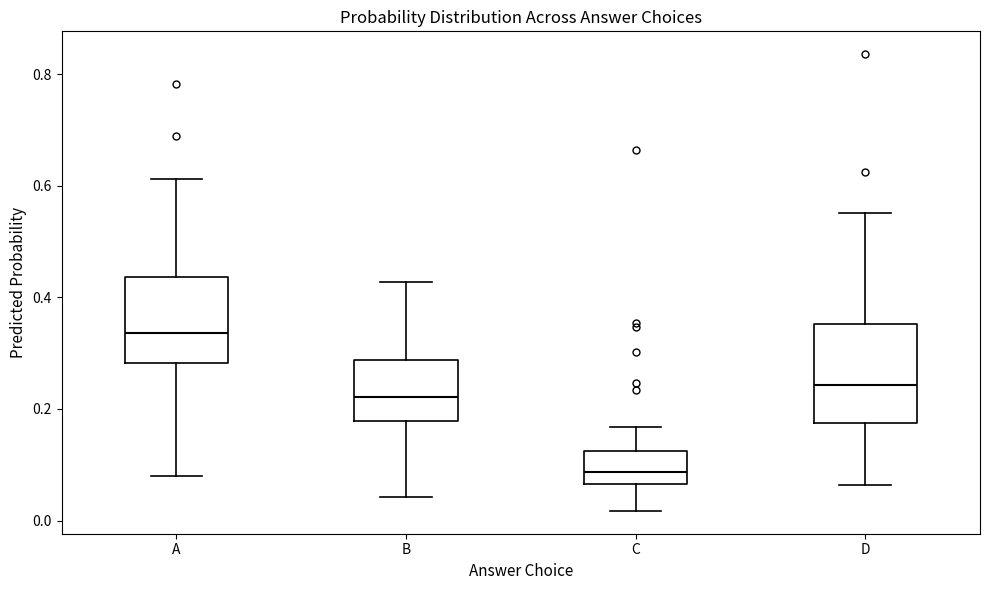

Reading left to right, transcribe this box plot: for each box, give where its median line is, the range the box spans, and where its two whiskers end, as read against the y-axis. The values are not printed on the chart, so give them approximately, as read against the axis.

A: median 0.34, box 0.28 to 0.44, whiskers 0.08 to 0.62
B: median 0.22, box 0.18 to 0.28, whiskers 0.04 to 0.42
C: median 0.08, box 0.06 to 0.12, whiskers 0.02 to 0.16
D: median 0.24, box 0.18 to 0.36, whiskers 0.06 to 0.56